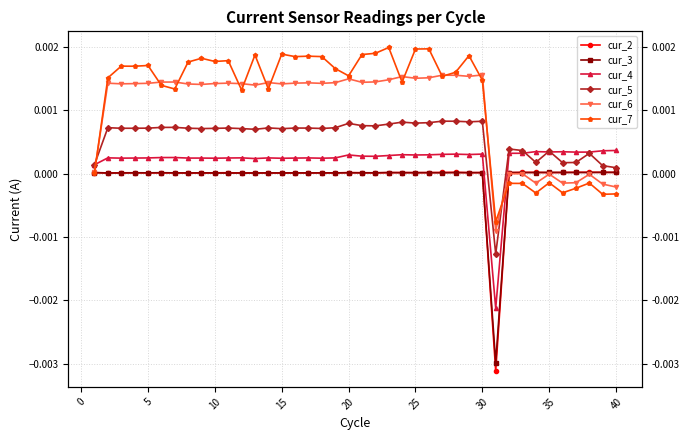

Rank the series at 15 from lowest to highest value.

cur_2, cur_3, cur_4, cur_5, cur_6, cur_7